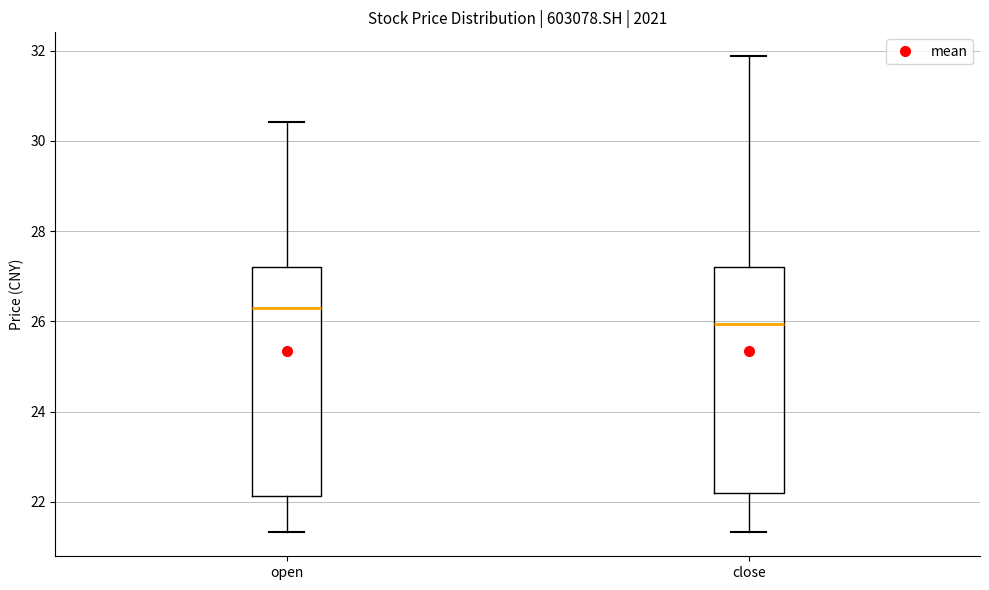

Reading left to right, transcribe this box plot: for each box, give where its median line is, the range the box spans, and where its two whiskers end, as read against the y-axis. The values are not printed on the chart, so give them approximately, as read against the axis.

open: median 26.2, box 22.2 to 27.2, whiskers 21.4 to 30.4
close: median 26.0, box 22.2 to 27.2, whiskers 21.4 to 31.8